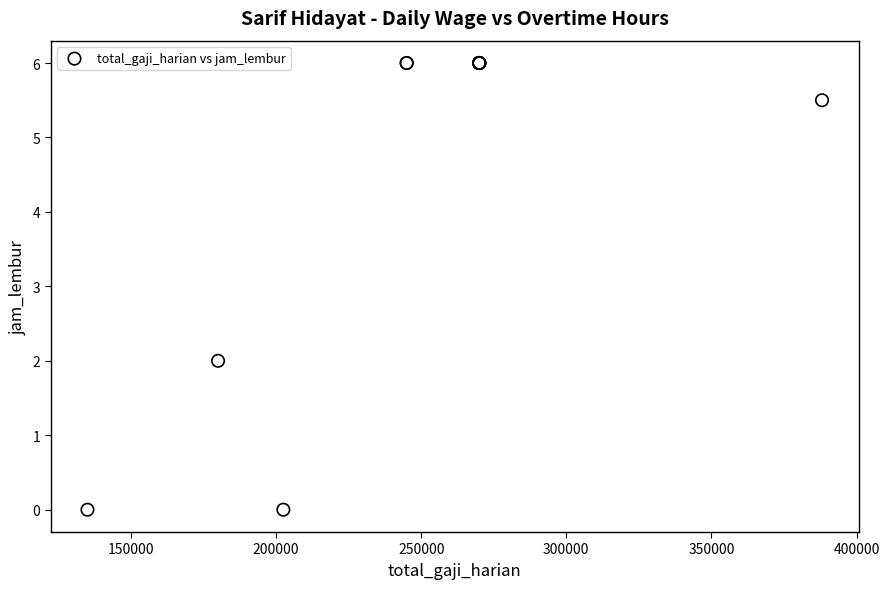

What Y value in the scatter plot is closest to 3?

2.0